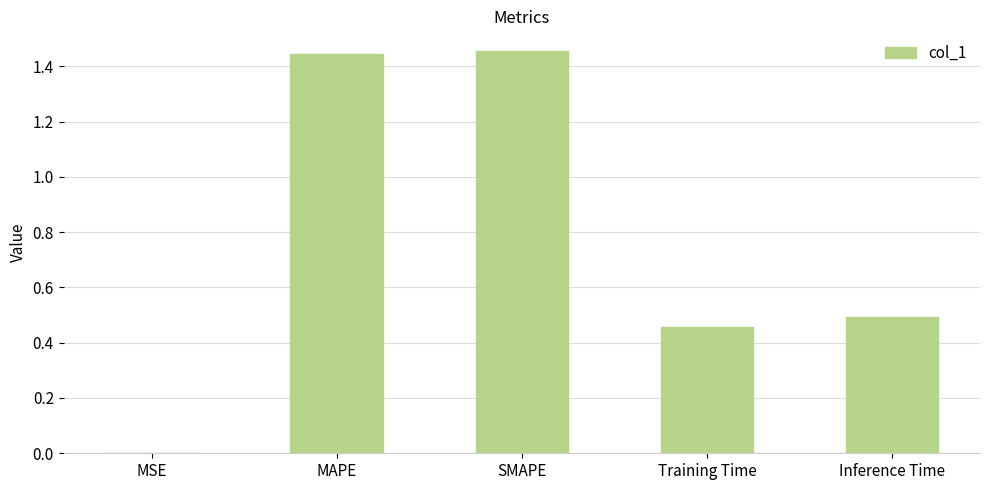

What is the sum of all values?

3.8